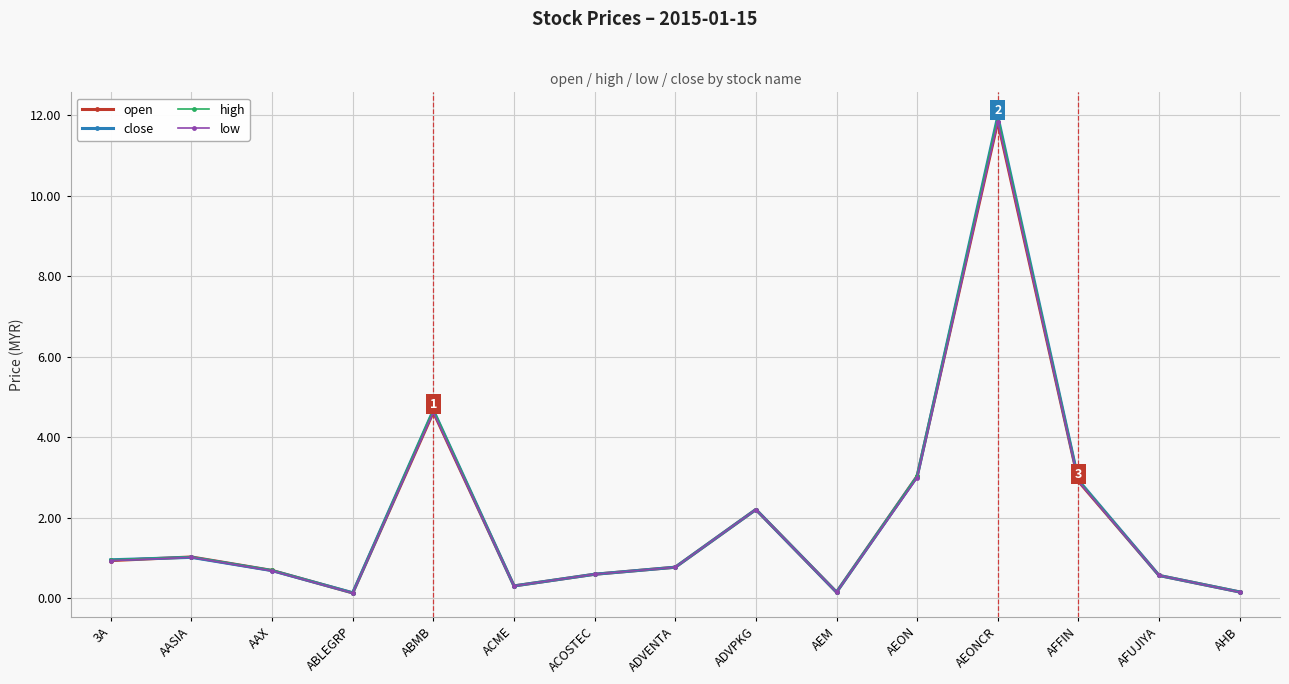

Where is the first local minimum for low?

ABLEGRP